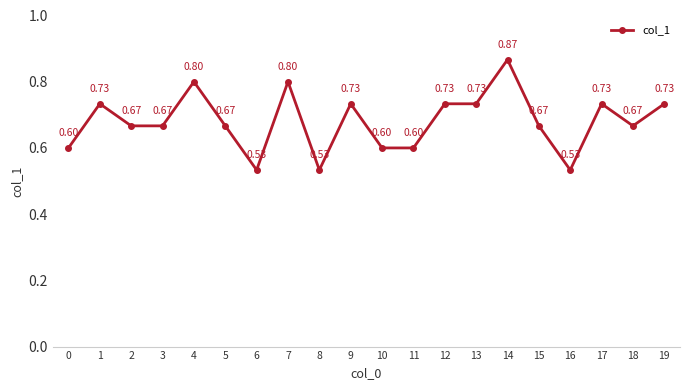

What is the sum of the values at 16 and 11?

1.1